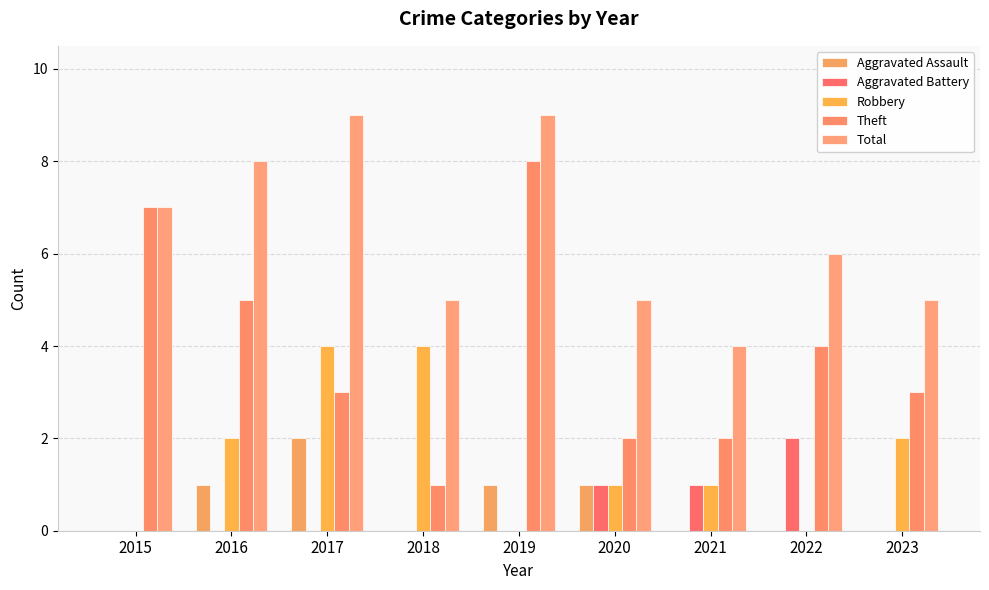

Reading left to right, what are all the values shown in this chart?

Aggravated Assault: 0	1	2	0	1	1	0	0	0
Aggravated Battery: 0	0	0	0	0	1	1	2	0
Robbery: 0	2	4	4	0	1	1	0	2
Theft: 7	5	3	1	8	2	2	4	3
Total: 7	8	9	5	9	5	4	6	5